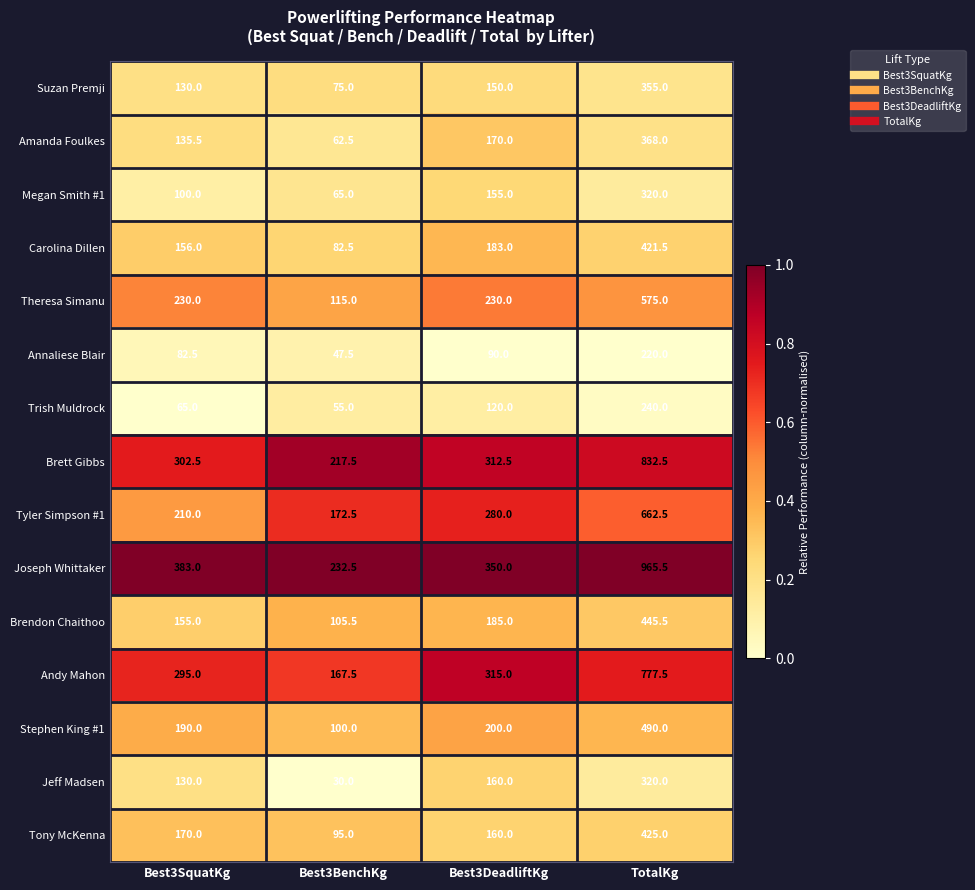

How many categories are shown in the chart?

4